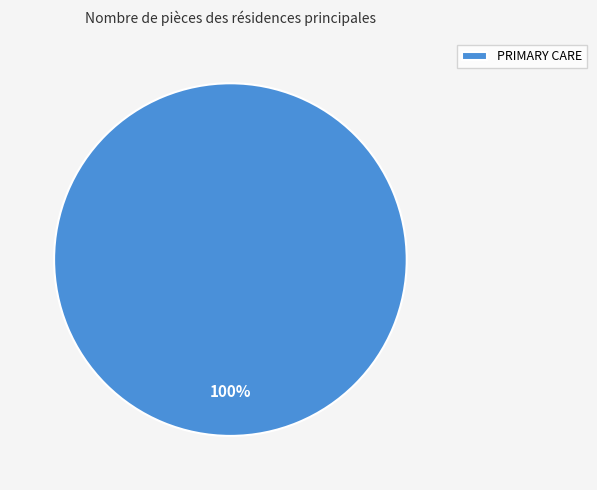

Is it true that PRIMARY CARE is 92% of the pie?

False